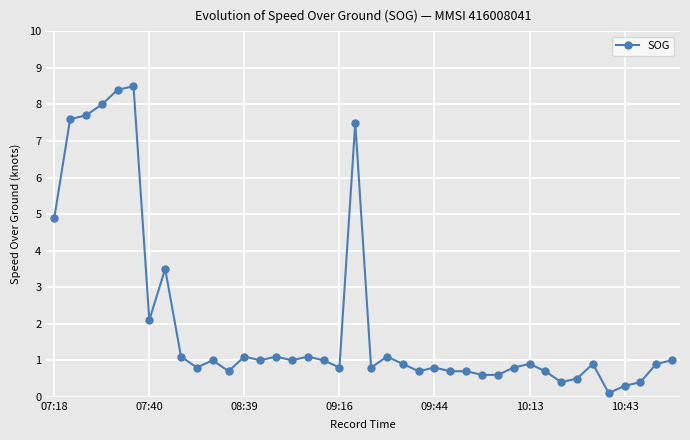

What is the value of the 30th point from the left?

0.8